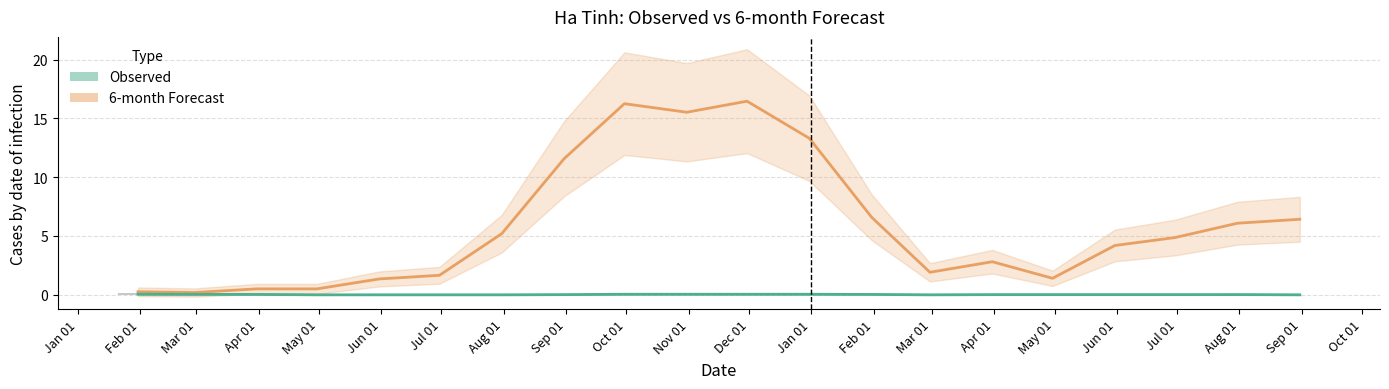

What is the value of the 6-month bar at the 9th from the left?

16.2